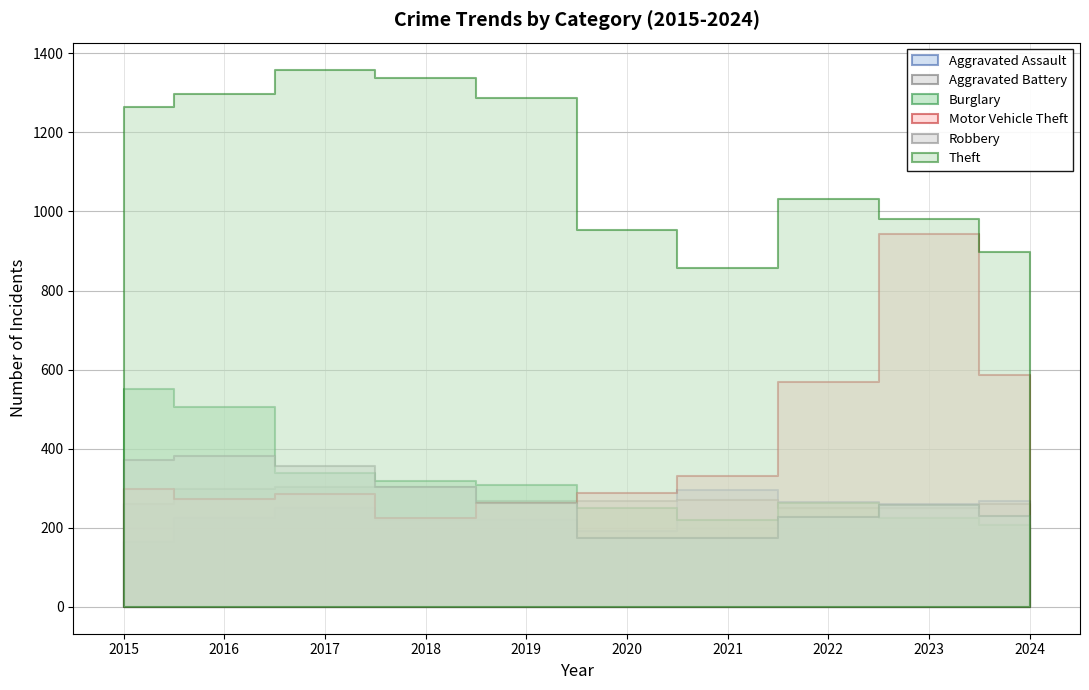

How many data points in Robbery are less than 263?

5